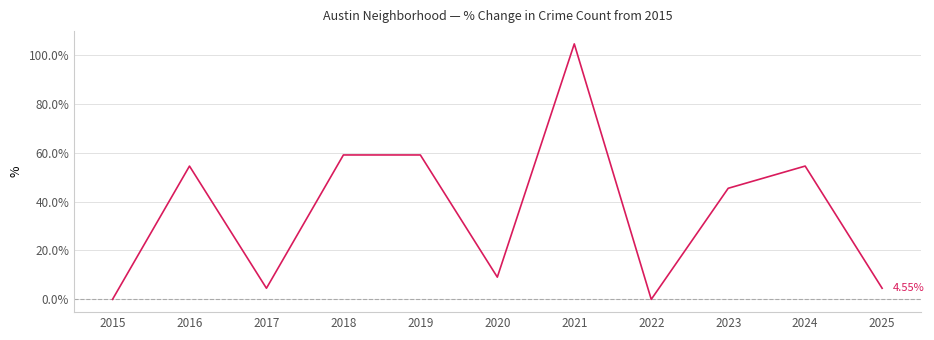

At which category does the data reach its first local peak?

2016